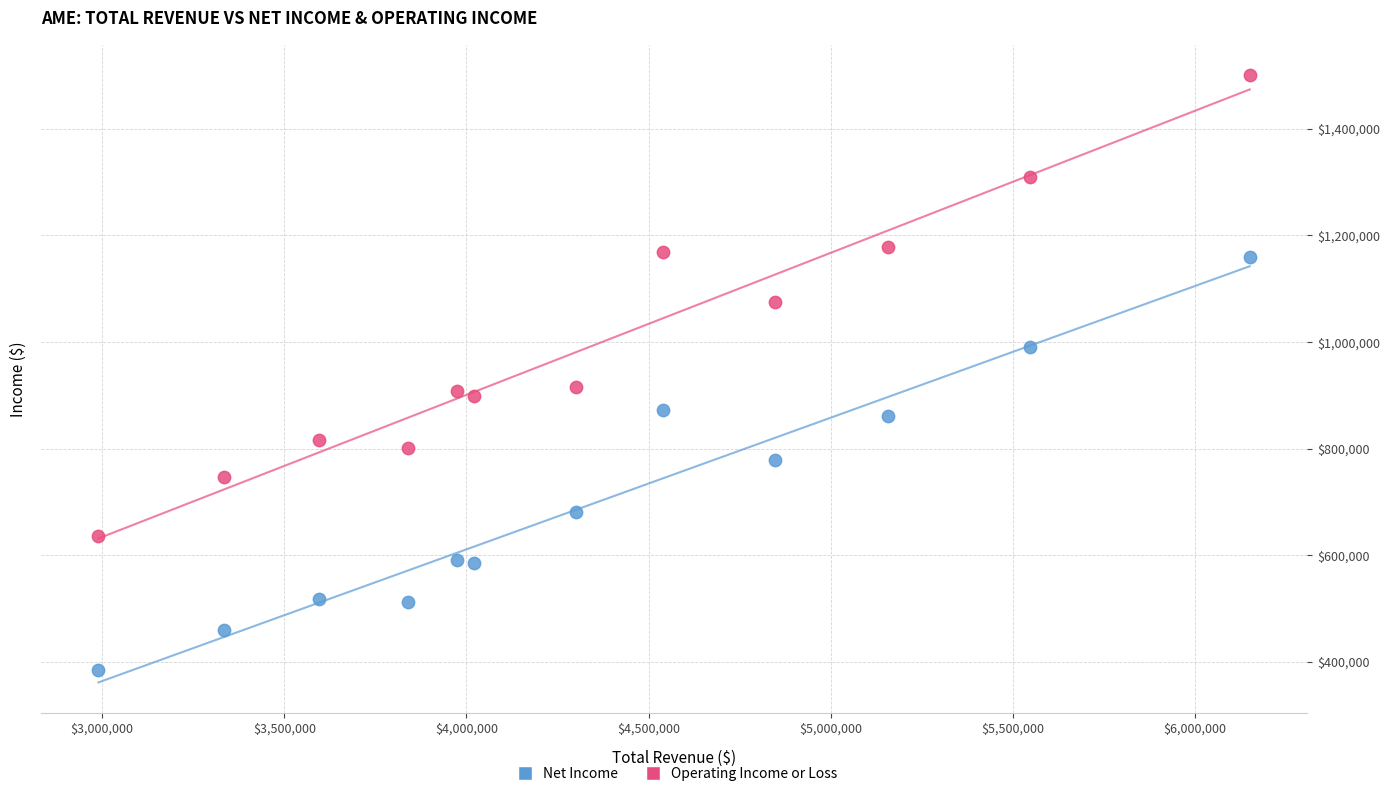

Across all data points, what is the range of X values (max minus min)?

3160600